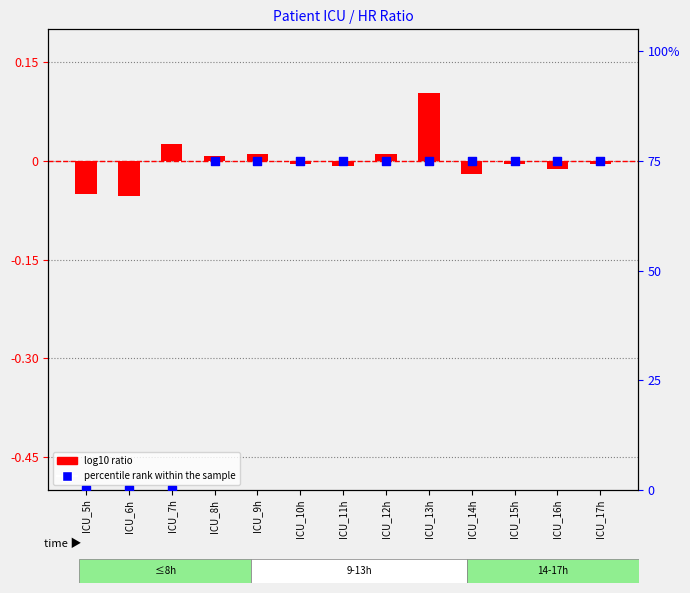

What are all the series names shown in the legend?

log10 ratio, percentile rank within the sample